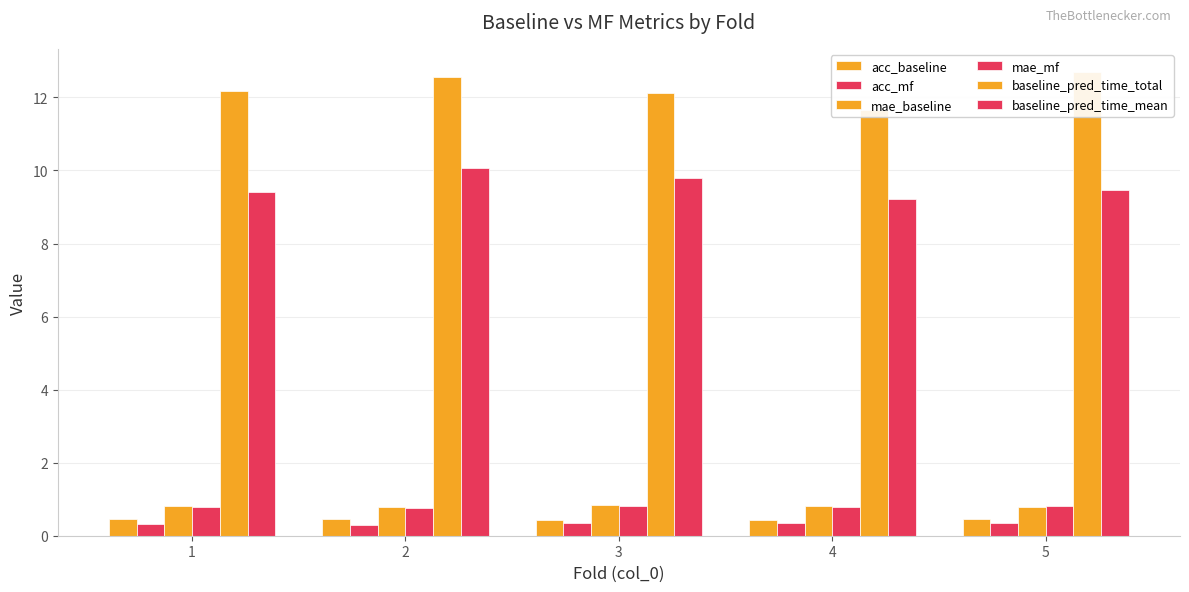

The value of baseline_pred_time_mean at 1 is 9.4. True or false?

True